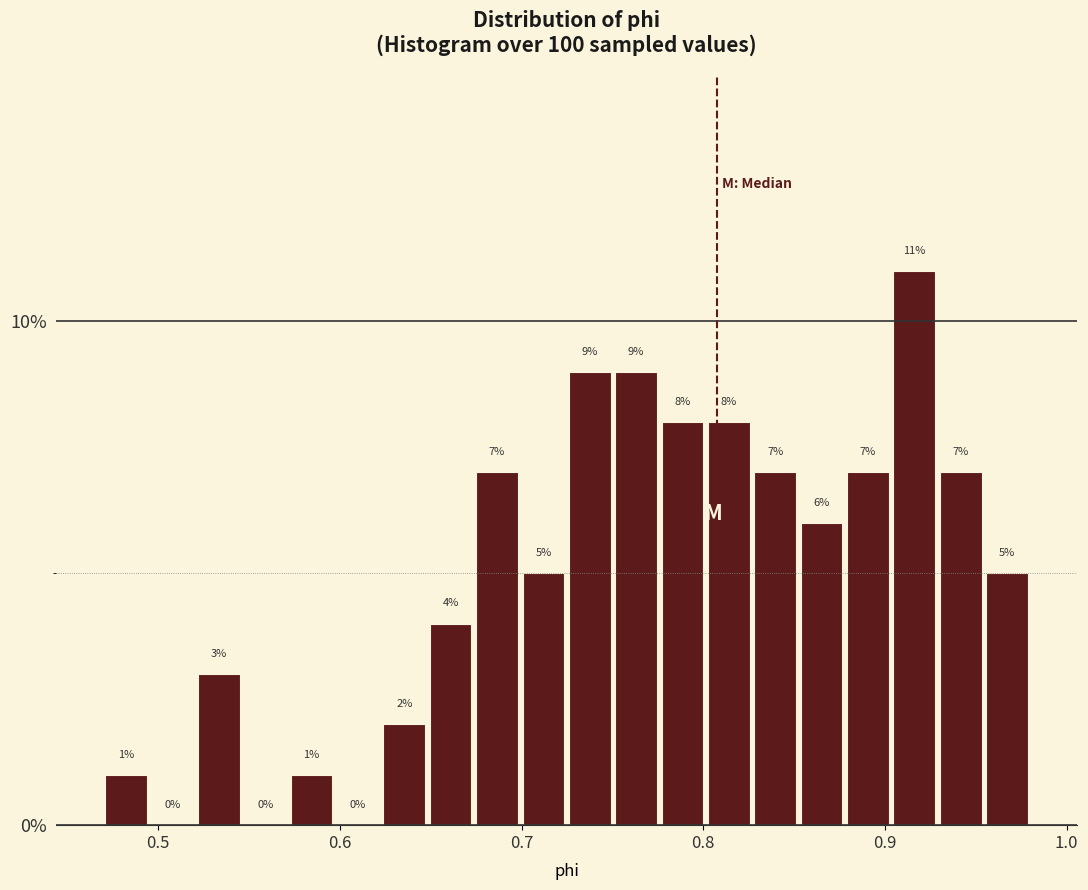

Around what value on the x-axis is the tallest bar? Give the approximate position of its centre, as read against the axis.

0.92